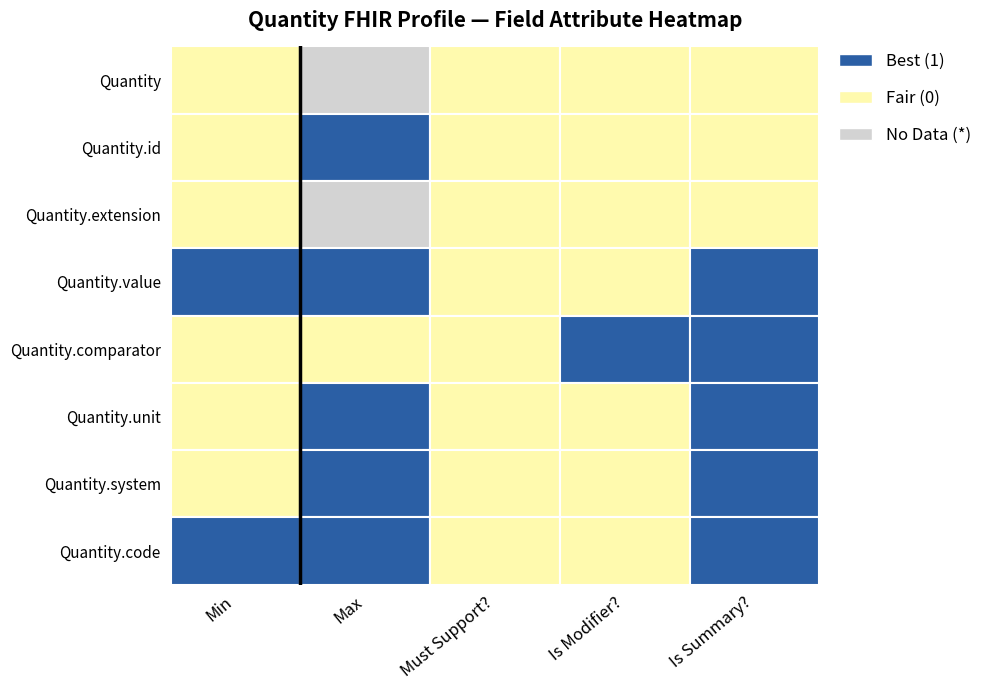

Reading left to right, list all the values displayed in this chart.

Quantity: 0	-1	0	0	0
Quantity.id: 0	1	0	0	0
Quantity.extension: 0	-1	0	0	0
Quantity.value: 1	1	0	0	1
Quantity.comparator: 0	0	0	1	1
Quantity.unit: 0	1	0	0	1
Quantity.system: 0	1	0	0	1
Quantity.code: 1	1	0	0	1